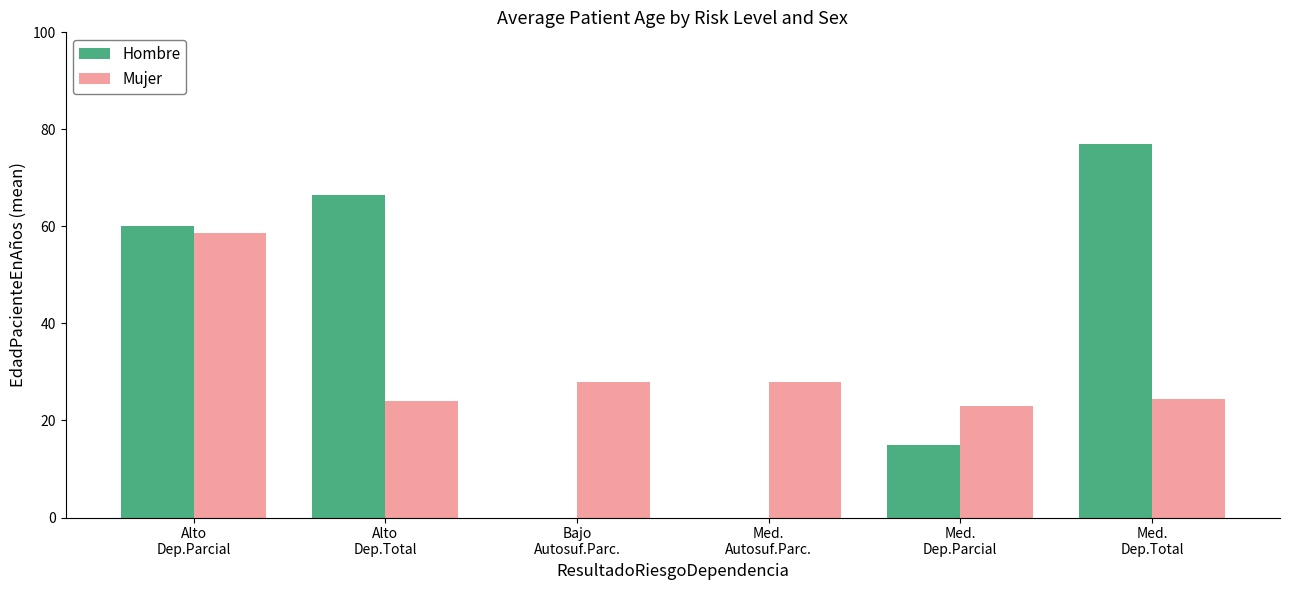

How many groups of bars are there?

6